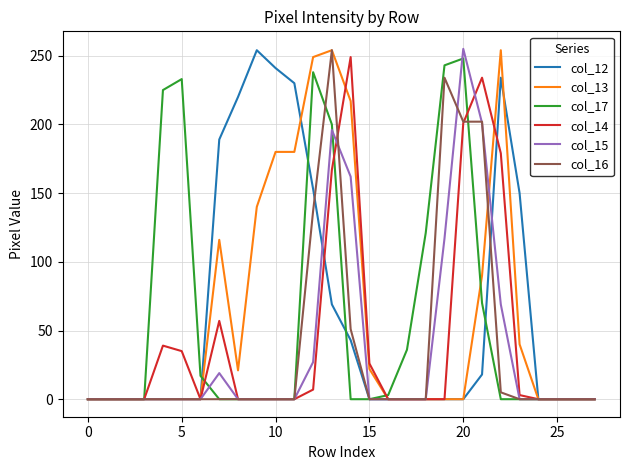

What is the greatest value displayed?

255